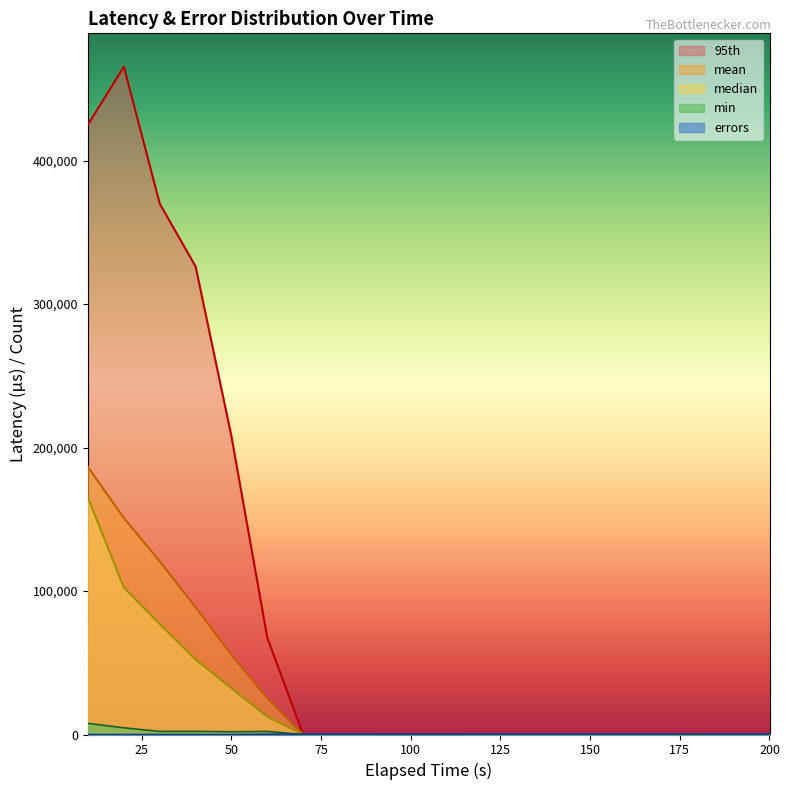

What is the value of the errors point at the 11th from the left?

376.0